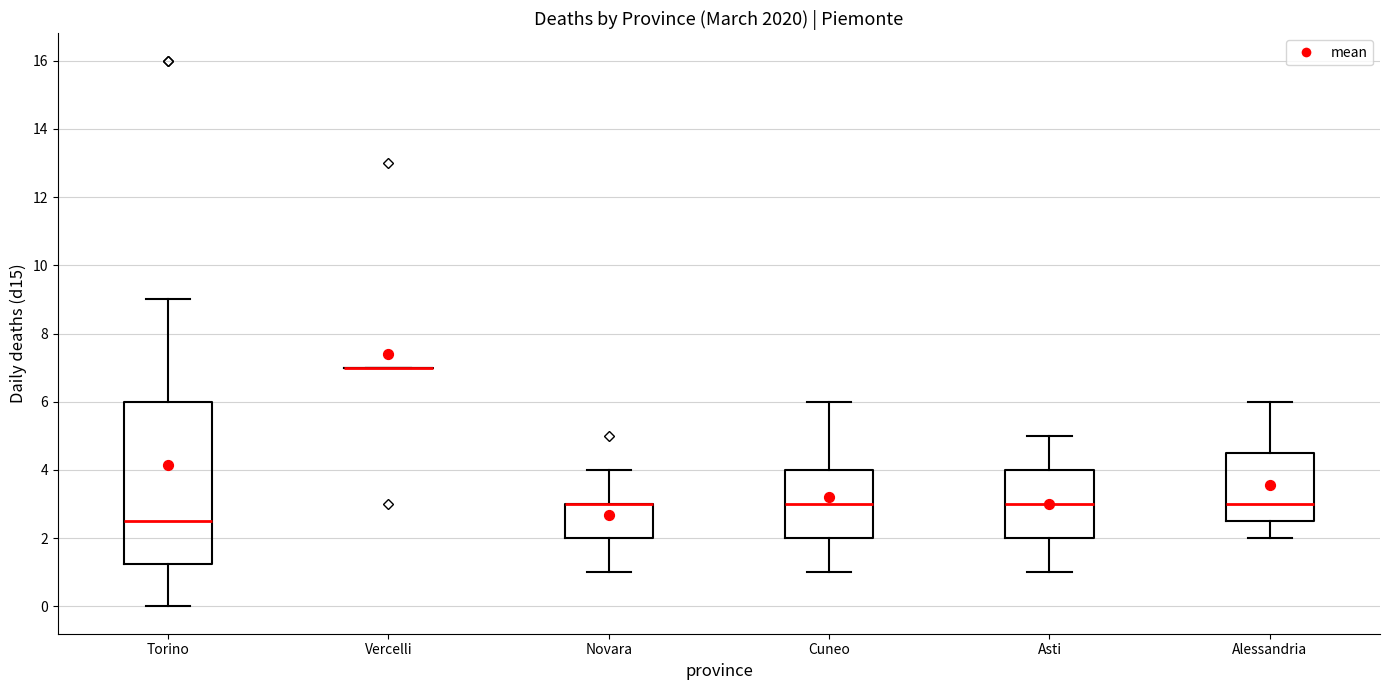

Comparing the boxes themselves (not the whiskers), which one is the tallest?

Torino